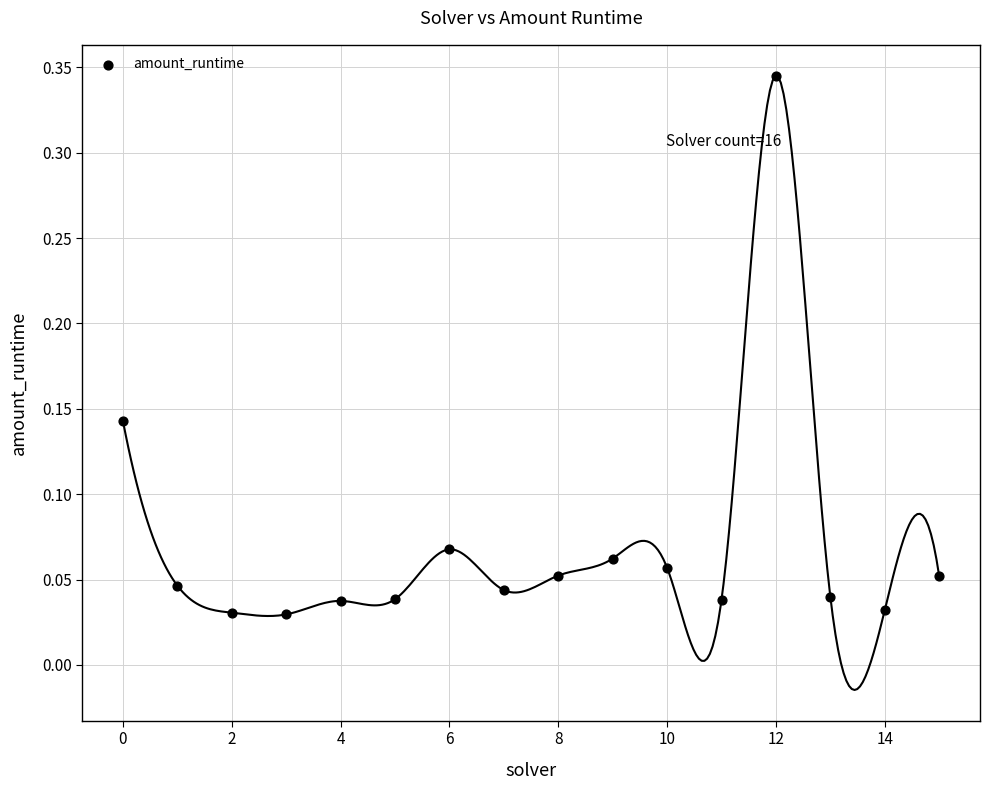

Count the number of points in this scatter plot.

16